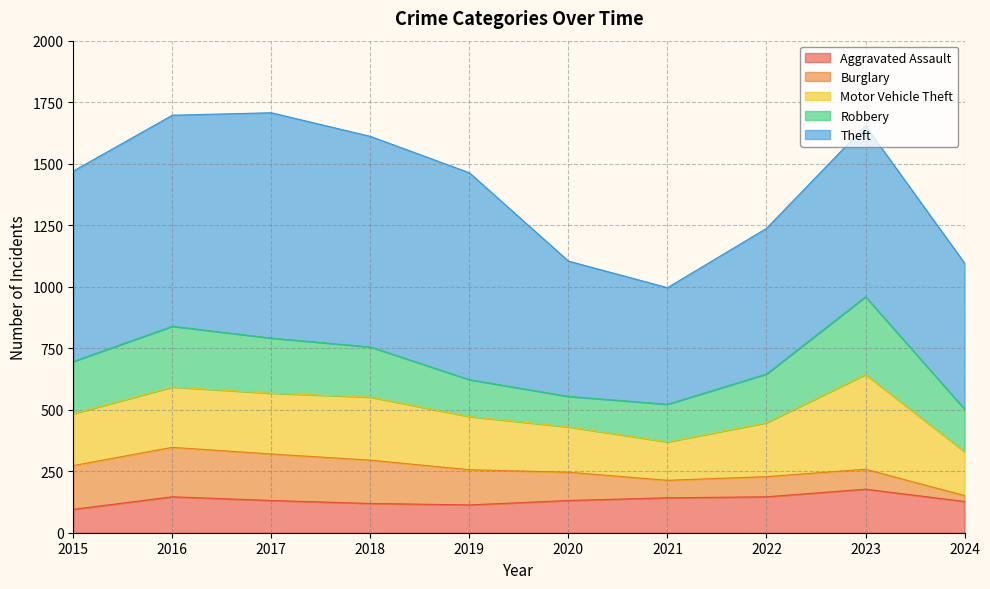

Rank the series by their maximum value, from lowest to highest.

Aggravated Assault, Burglary, Robbery, Motor Vehicle Theft, Theft